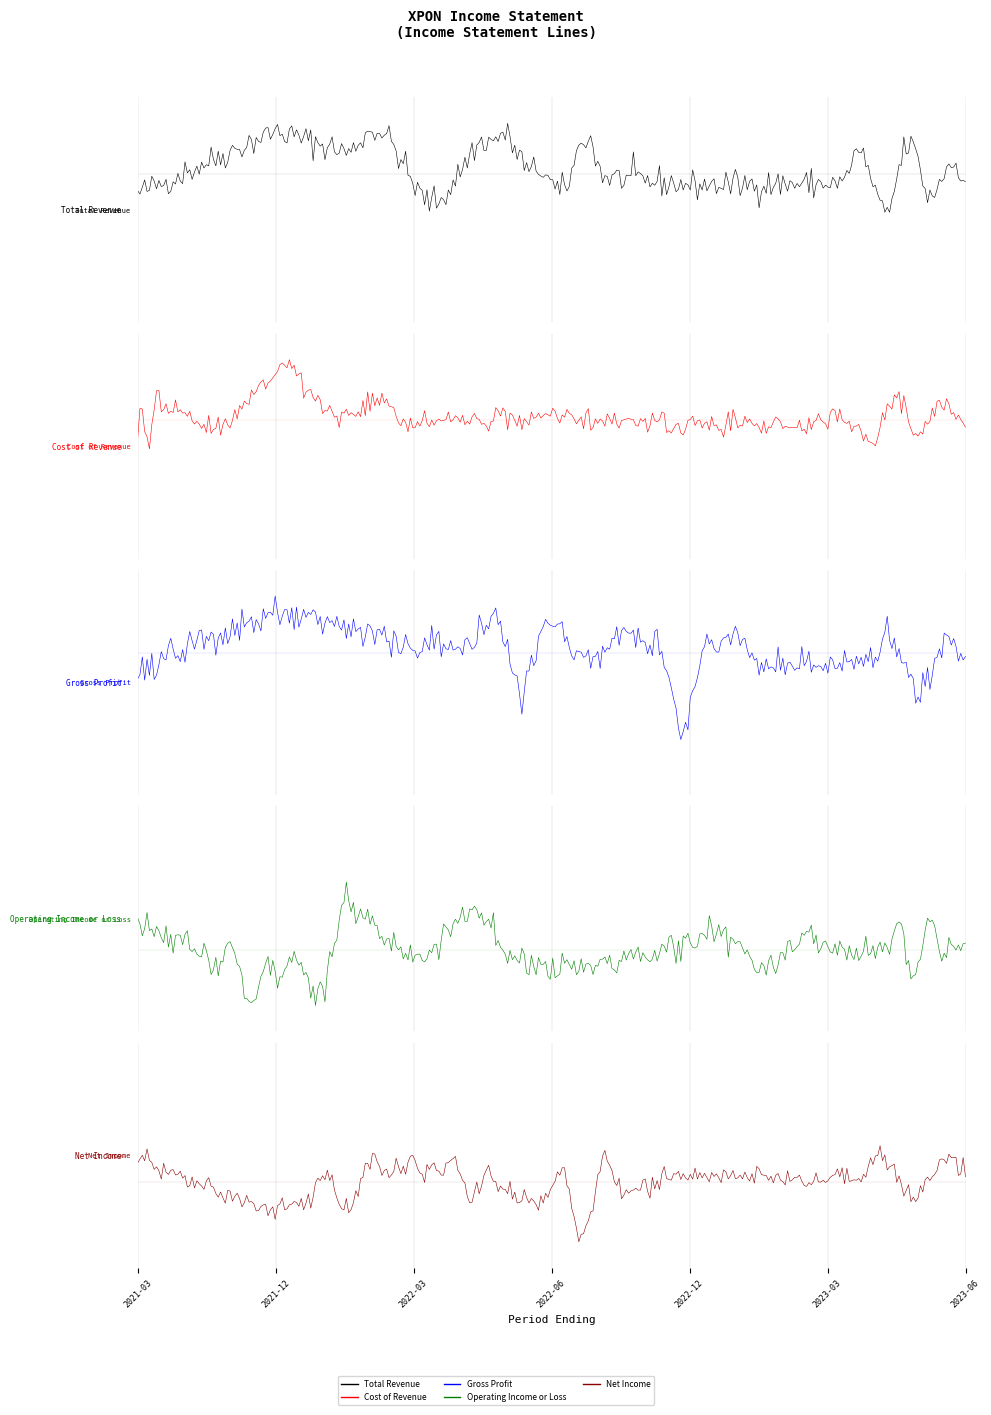

How many values in the Gross Profit series are below 400?

2